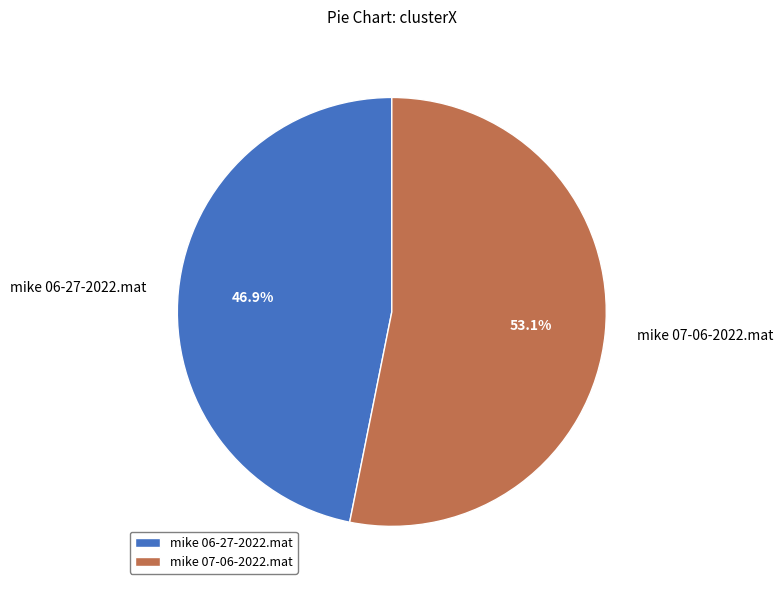

Rank the categories by value from highest to lowest.

mike 07-06-2022.mat, mike 06-27-2022.mat